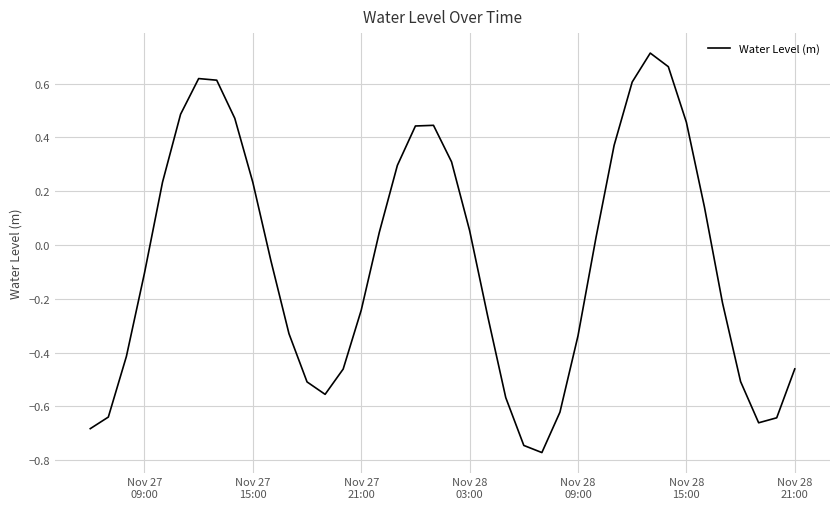

What is the difference between the maximum and minimum values?

1.5